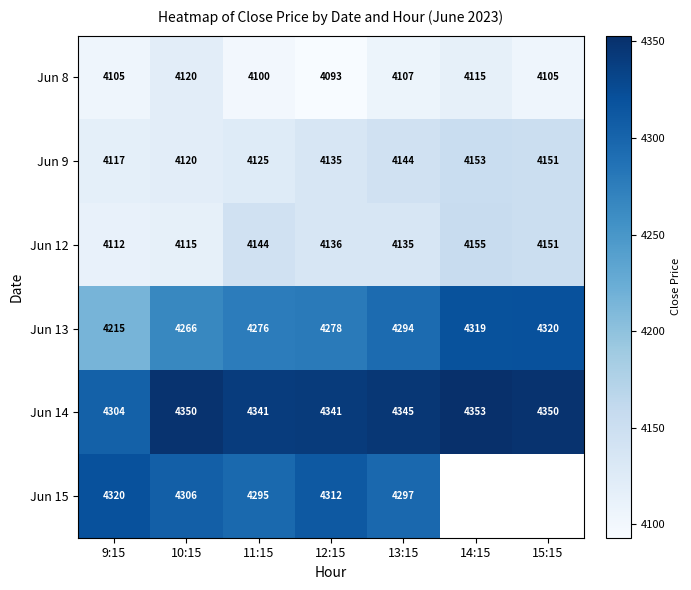

List the labels in order of Jun 12 value, largest first.

14:15, 15:15, 11:15, 12:15, 13:15, 10:15, 9:15